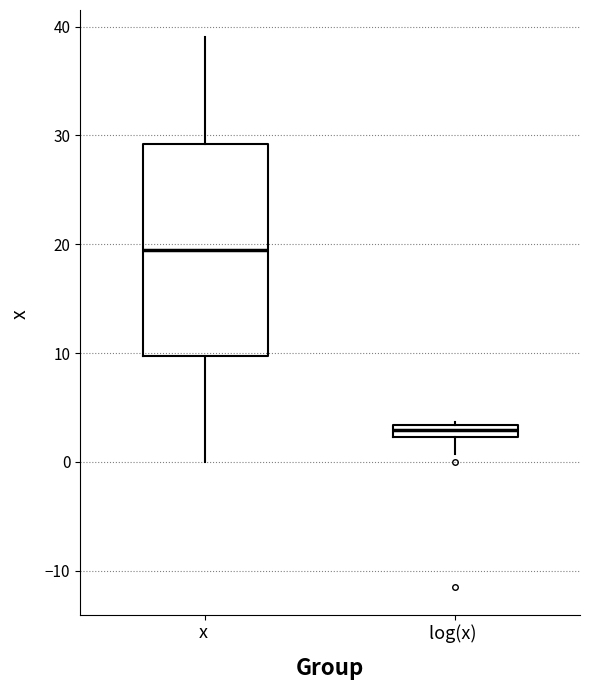

Which box is the tallest, from its lower edge to its upper edge?

x